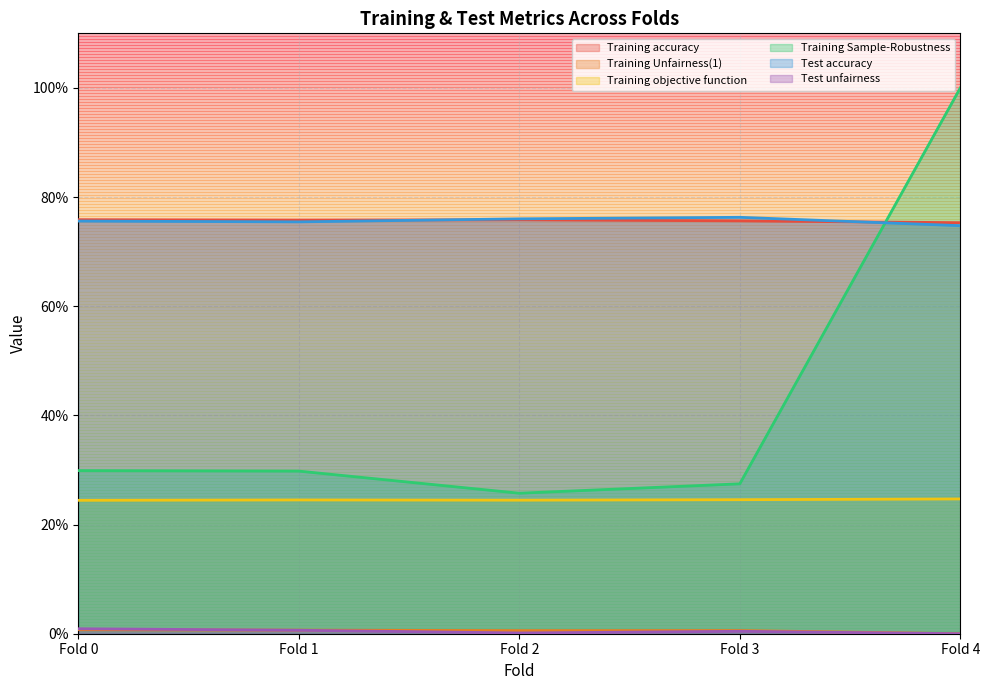

In Training objective function, how many points are lower than both neighbors (excluding endpoints)?

1